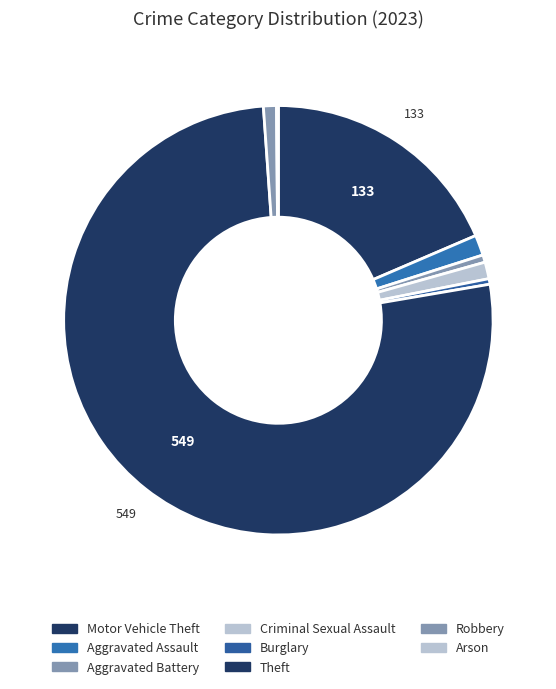

Which slice represents more than half of the pie?

Theft